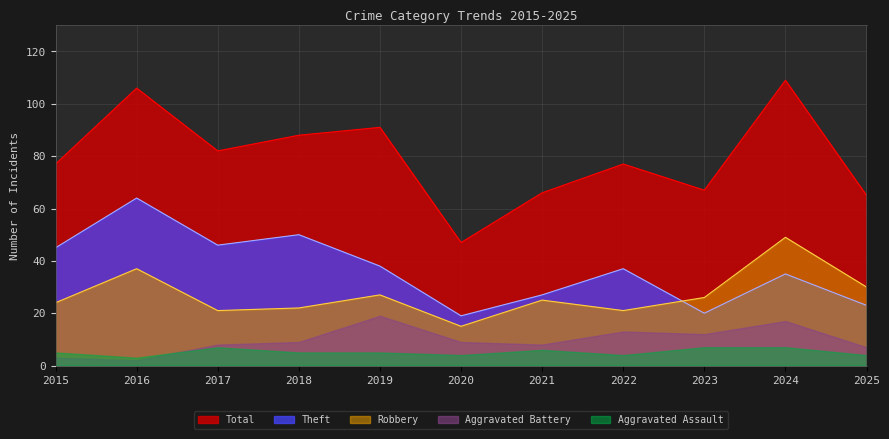

Between 2015 and 2025, which series saw the biggest shift?

Theft